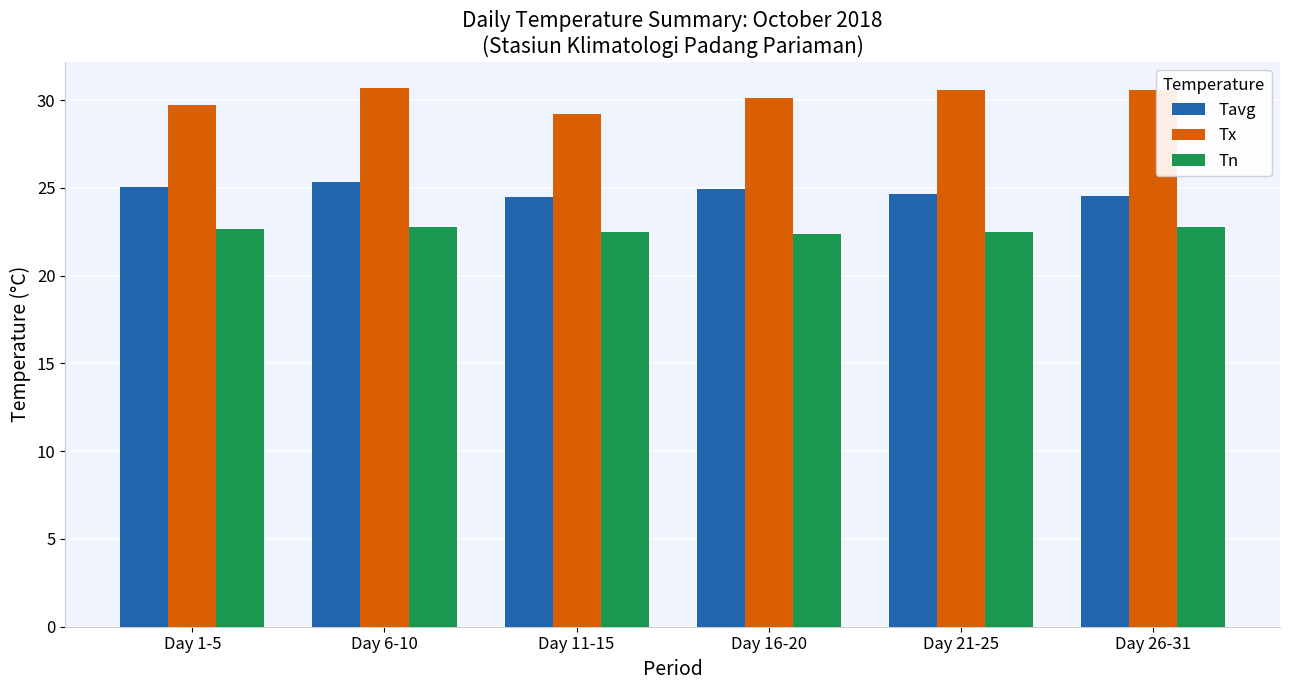

What is the maximum value shown in the chart?

30.7